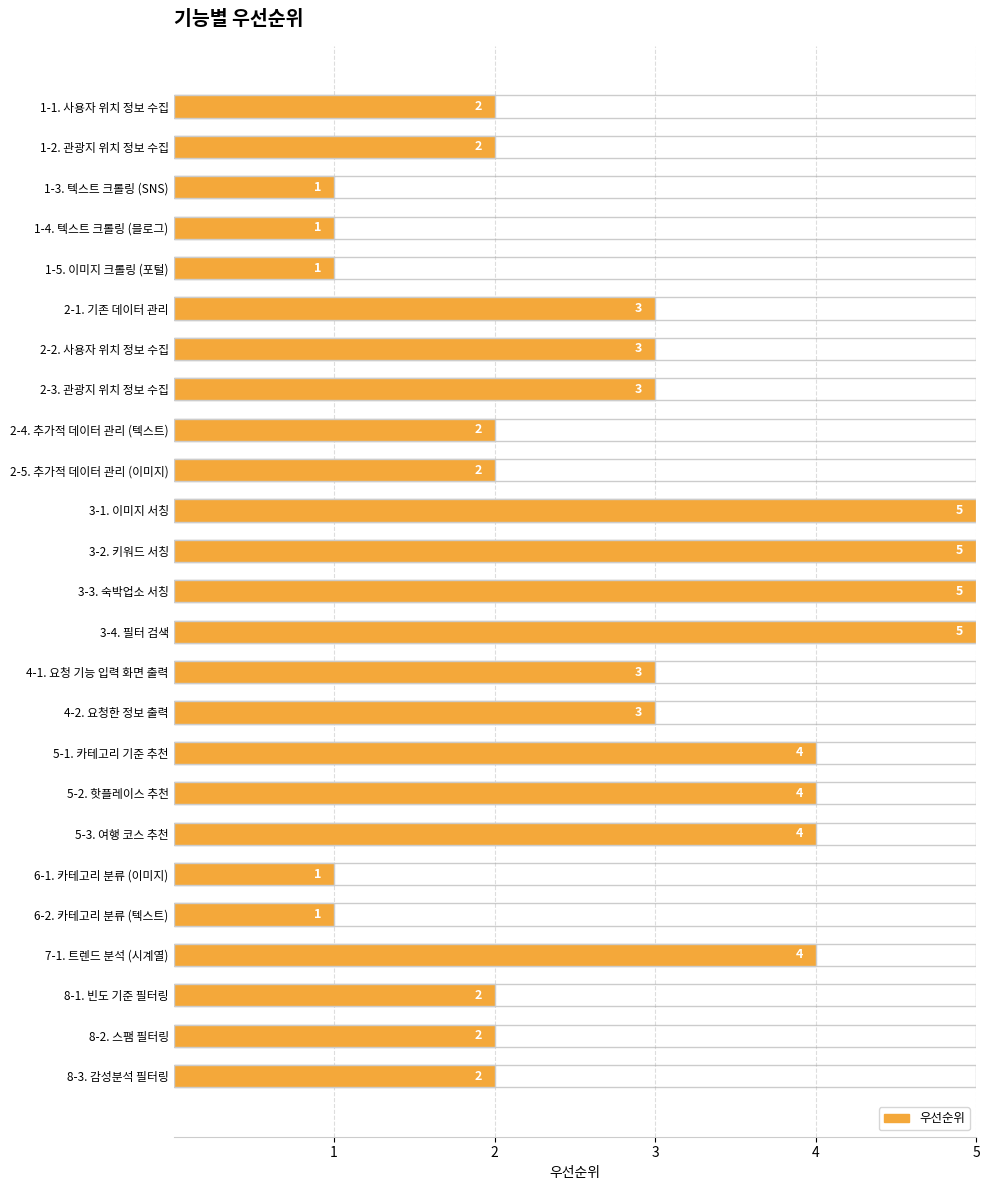

Does the chart contain any negative values?

No